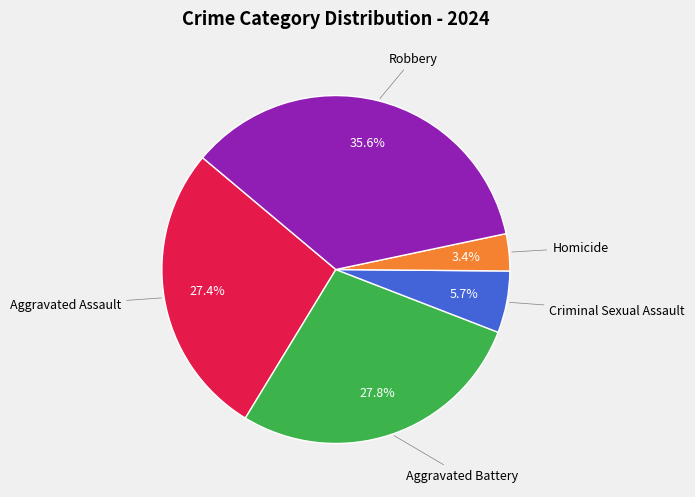

Count the number of slices in the pie.

5